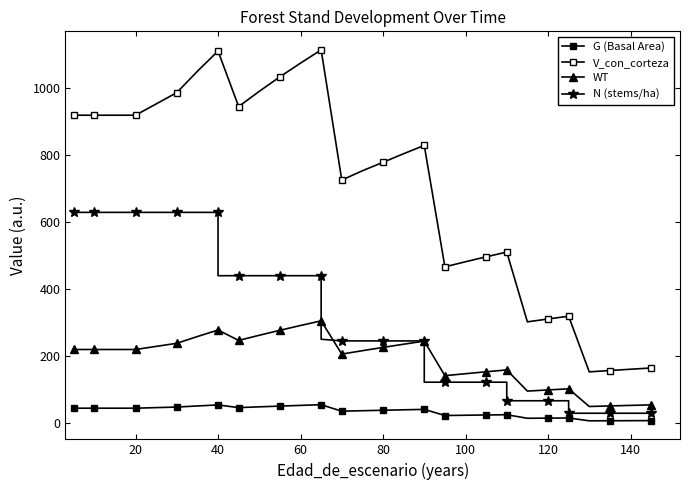

What are all the series names shown in the legend?

G (Basal Area), V_con_corteza, WT, N (stems/ha)